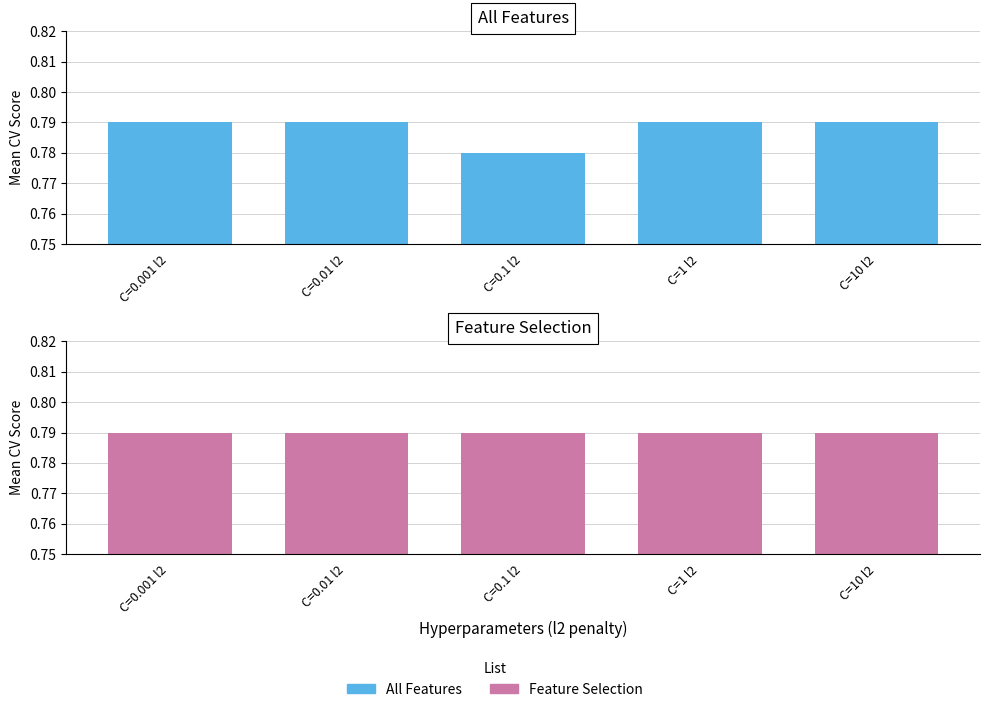

What are all the series names shown in the legend?

All Features, Feature Selection